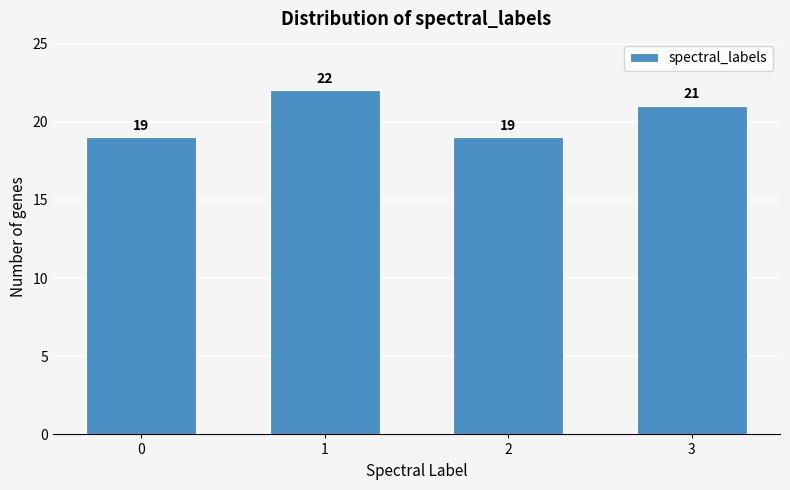

Reading left to right, extract all data points from this chart.

19	22	19	21